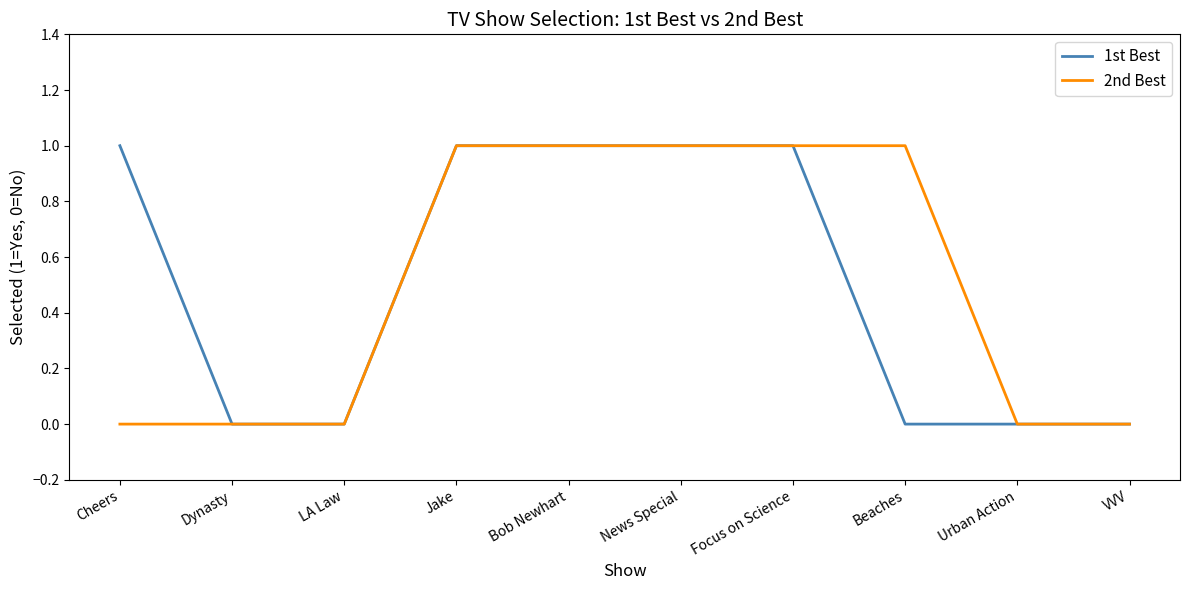

What are all the series names shown in the legend?

1st Best, 2nd Best